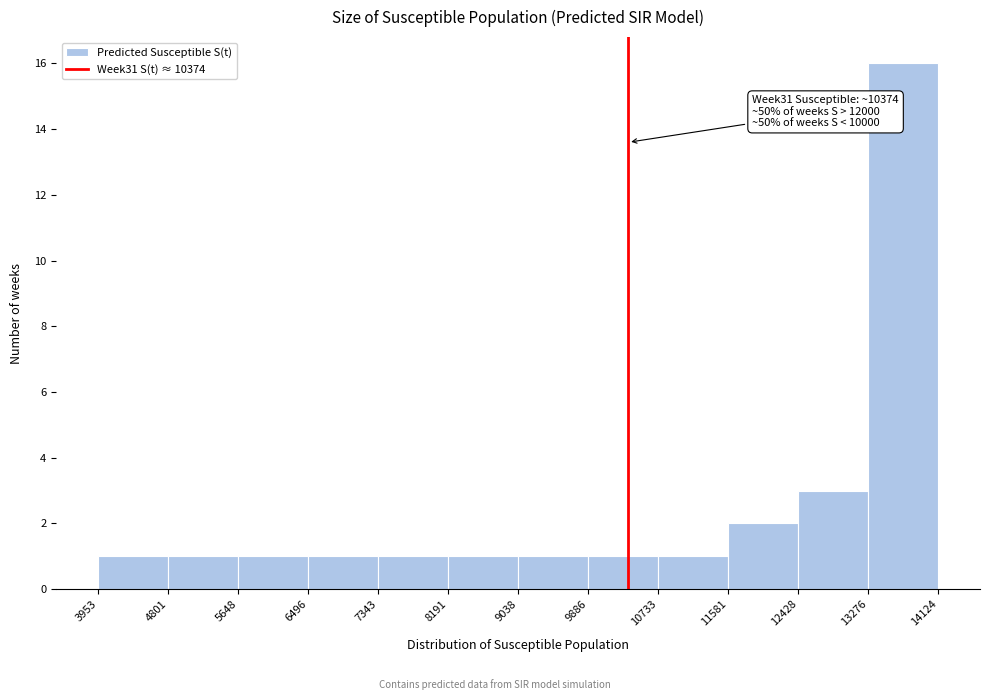

Over which range of the x-axis is the bar tallest?

13276 to 14124